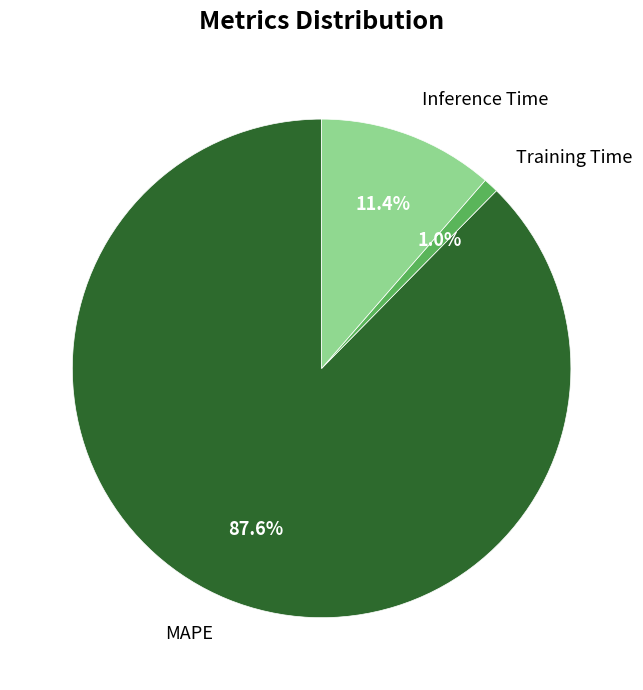

Which slice is the smallest?

Training Time